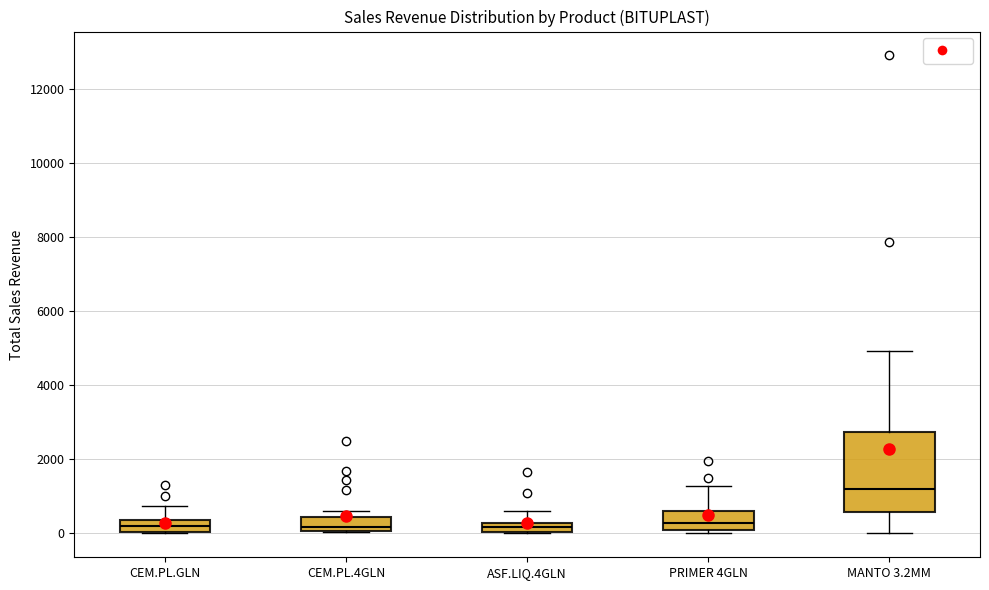

Where is the upper edge of the box for ASF.LIQ.4GLN on the y-axis? The values are not printed on the chart, so give them approximately, as read against the axis.

200